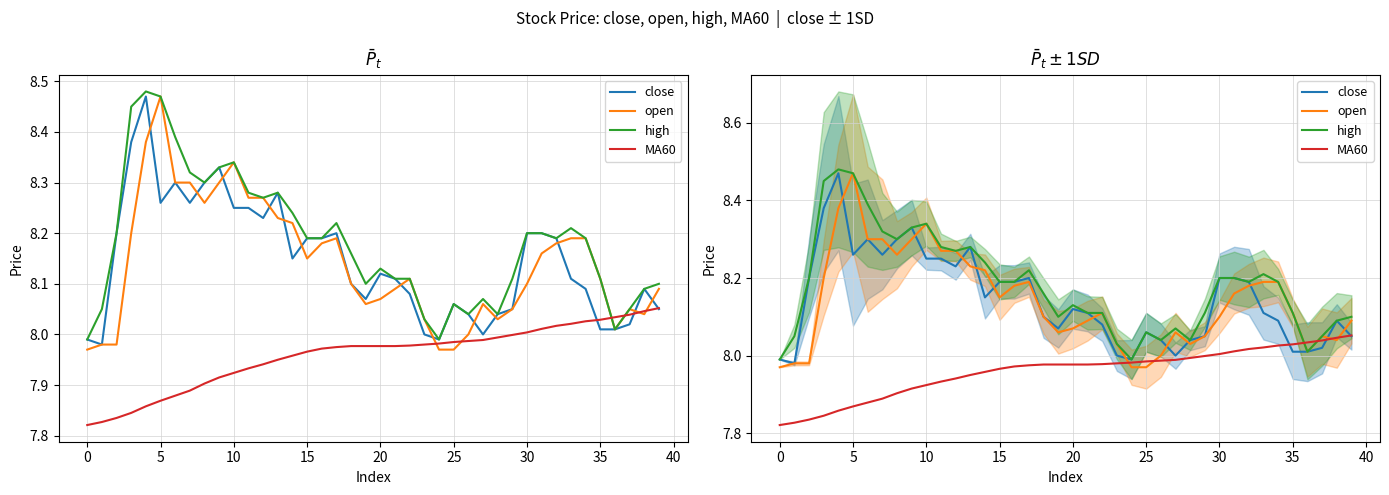

Is the value of high at 38 greater than the value of close at 23?

Yes